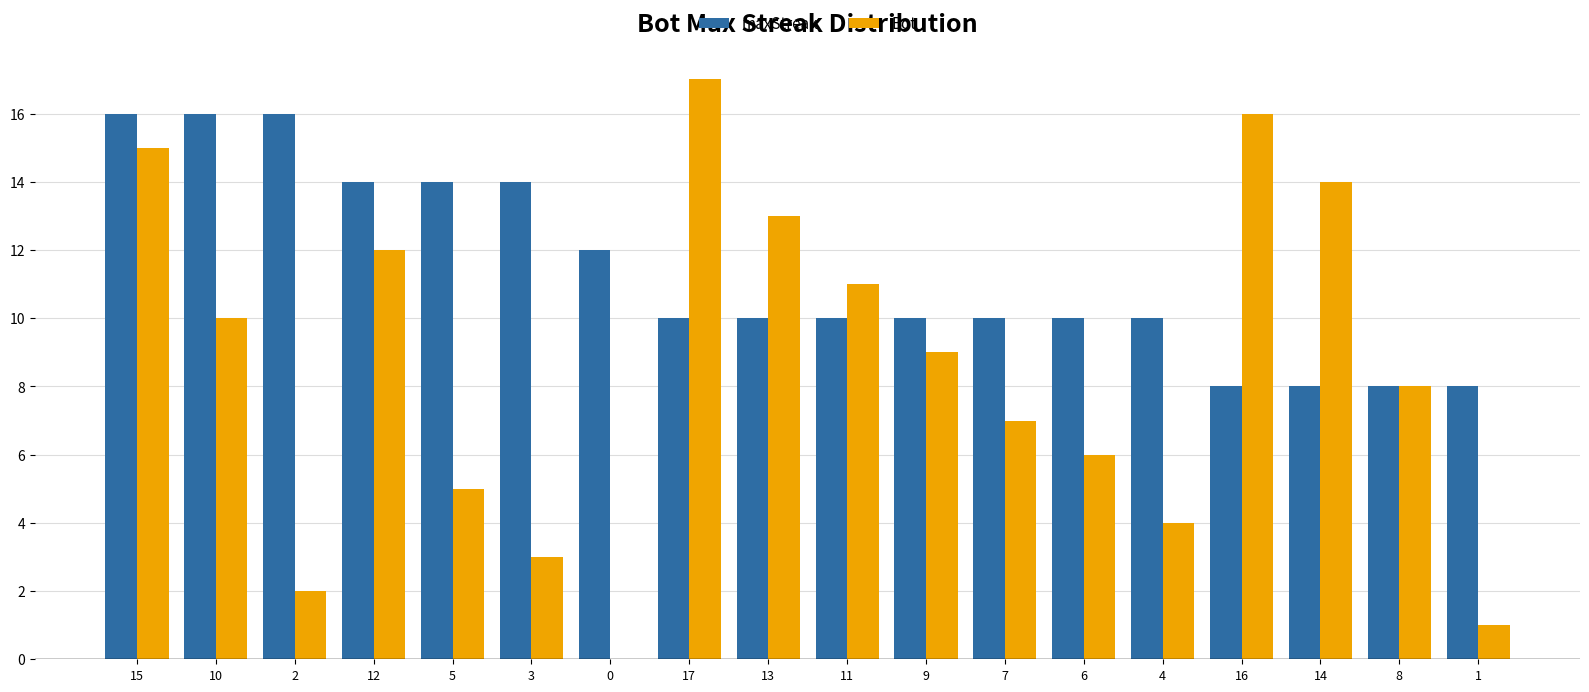

Is the value of Bot at 5 greater than the value of maxStreak at 5?

No